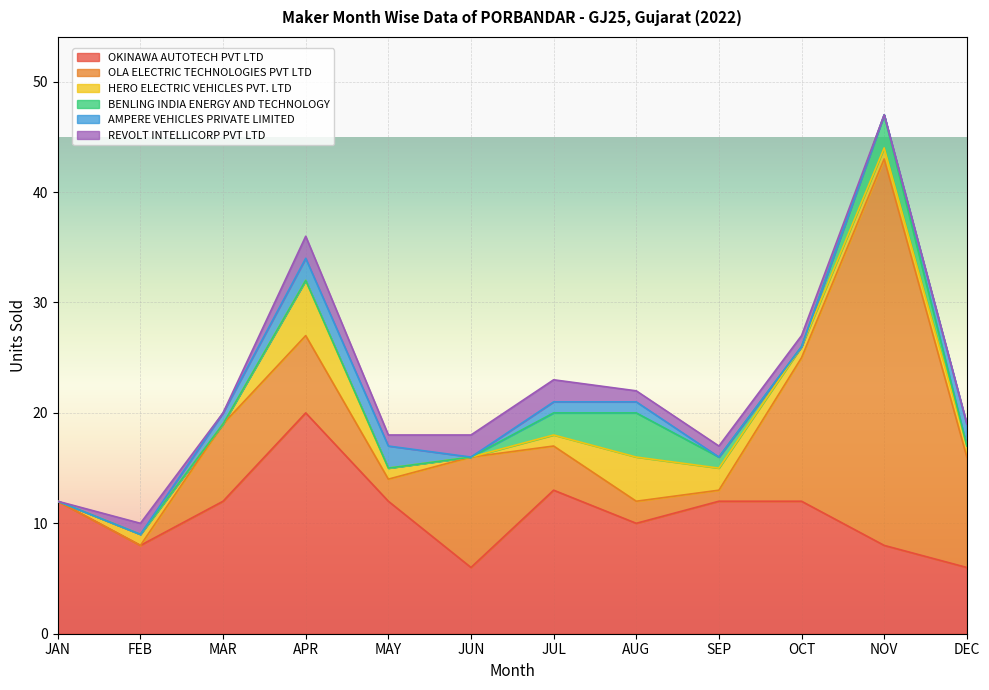

What is the total value across all series at APR?

36